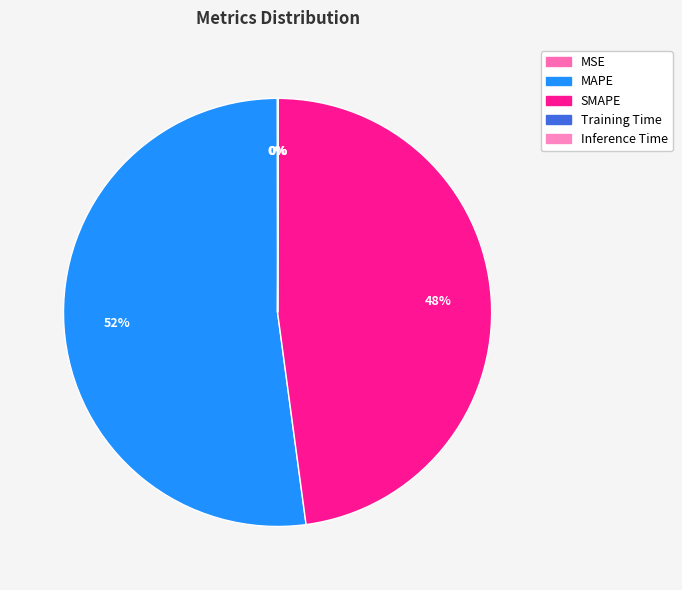

Is there a majority slice in this chart?

Yes